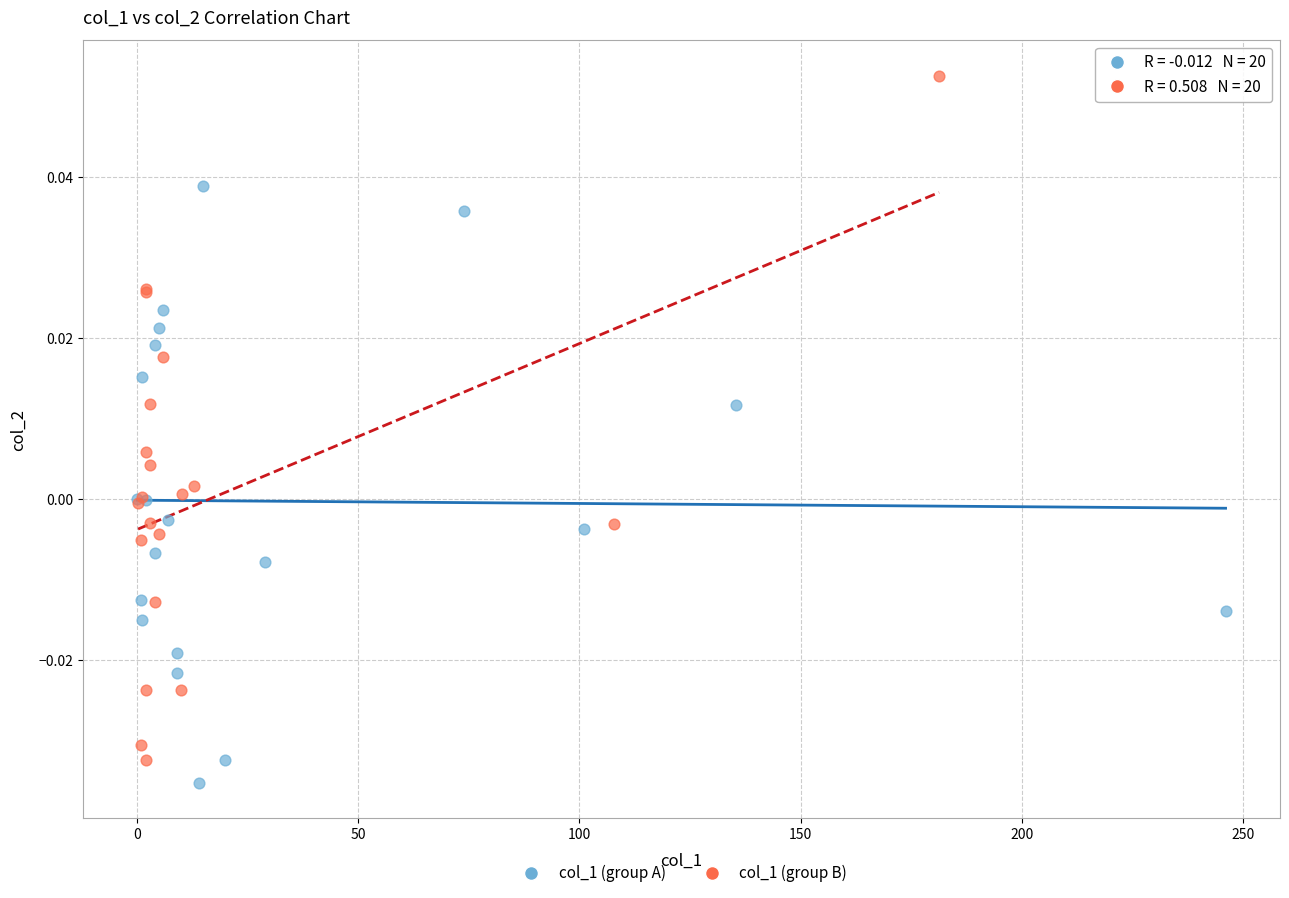

Which series contains the lowest Y value?

col_1 (group A)